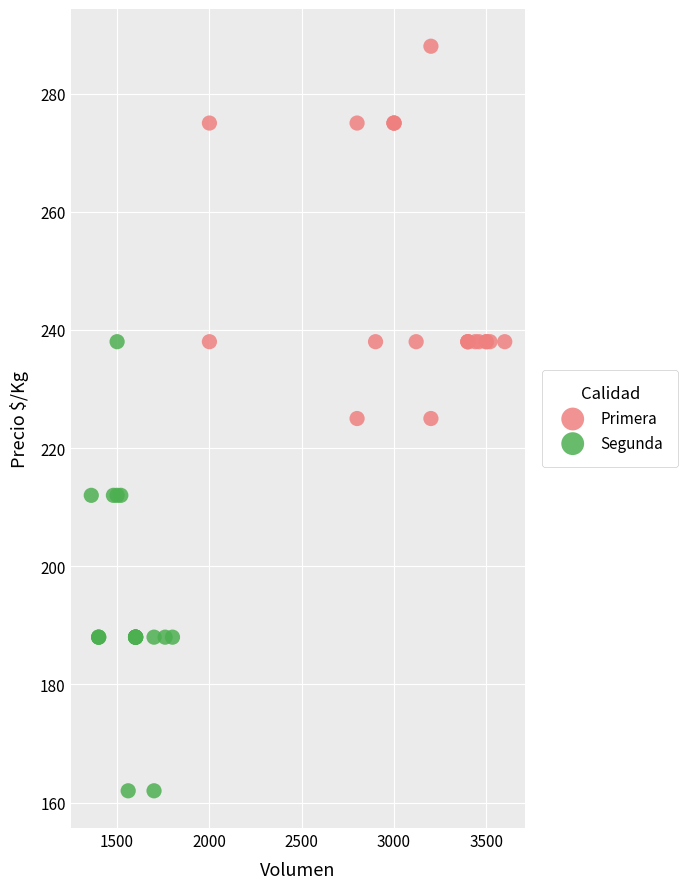

Which series contains the highest Y value?

Primera